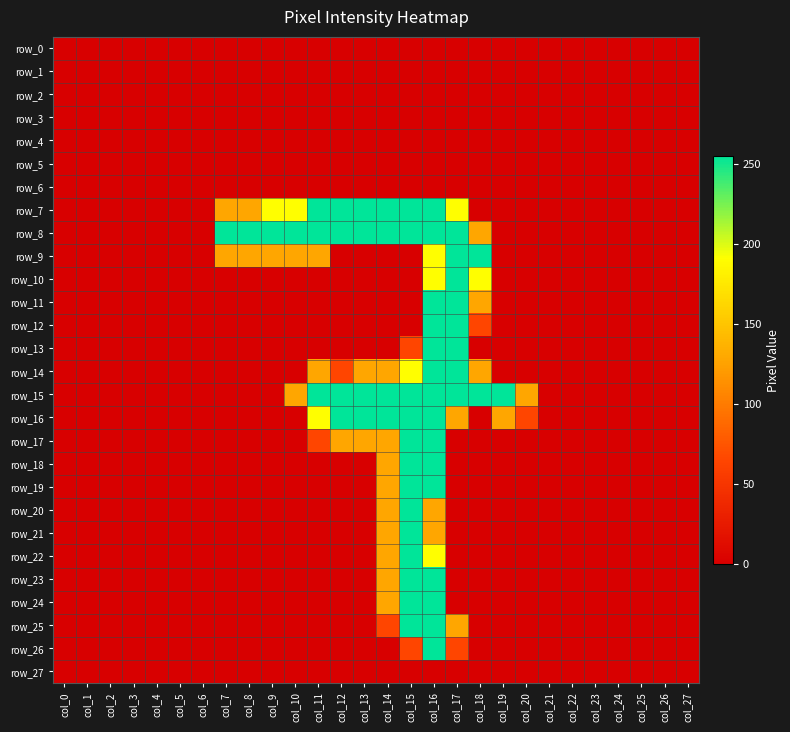

Which category has the lowest value in the row_14 series?

col_0